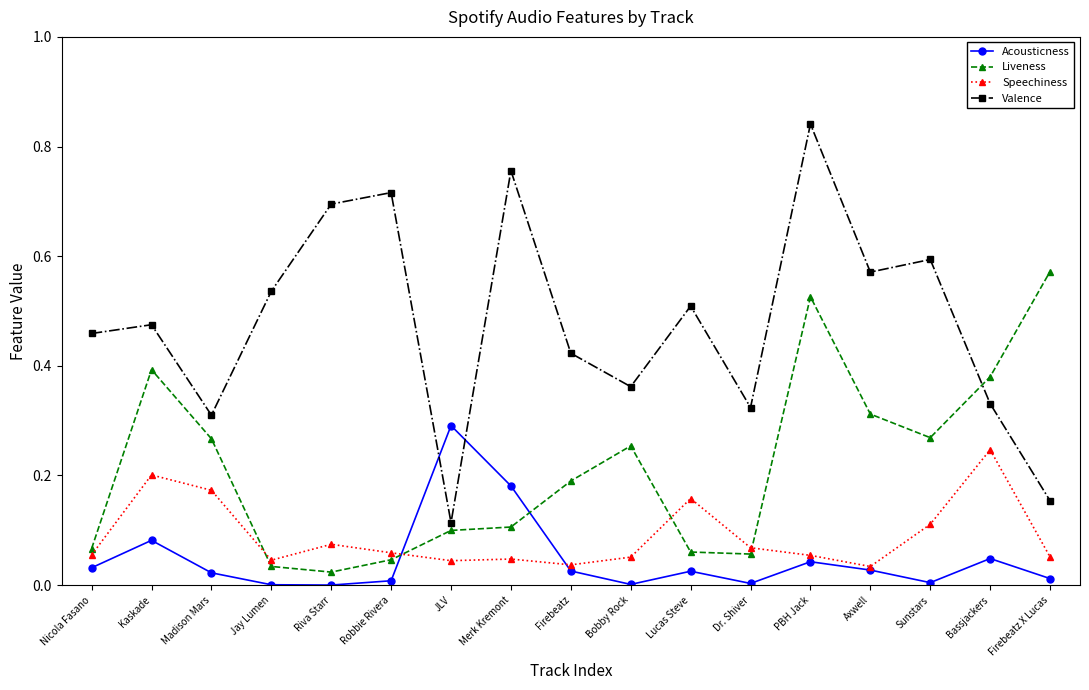

Which series changed the most between Merk Kremont and Bassjackers?

Valence